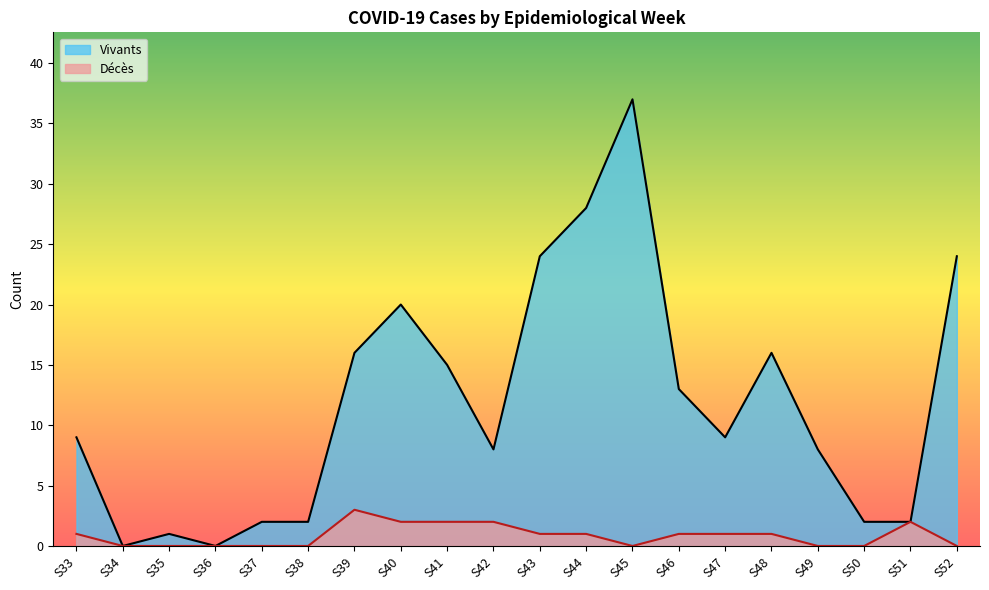

Which label corresponds to the largest value in the chart?

S45